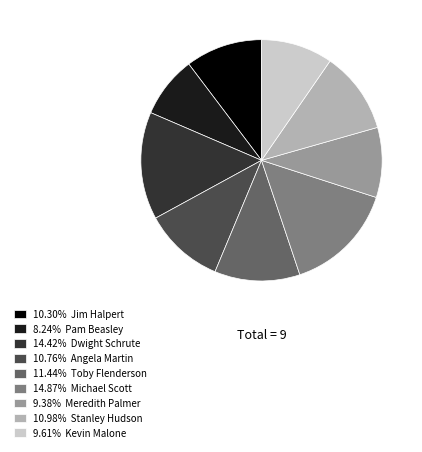

Approximately how many times larger is the value at 9.38% Meredith Palmer compared to 11.44% Toby Flenderson?

0.8